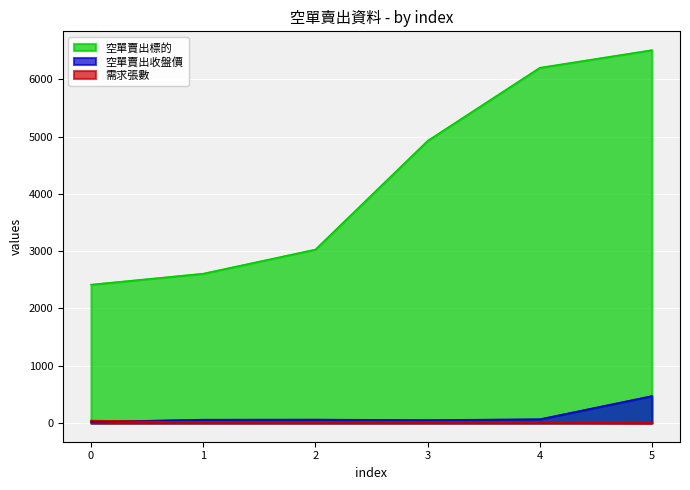

Which has a higher value, 2 or 1?

2